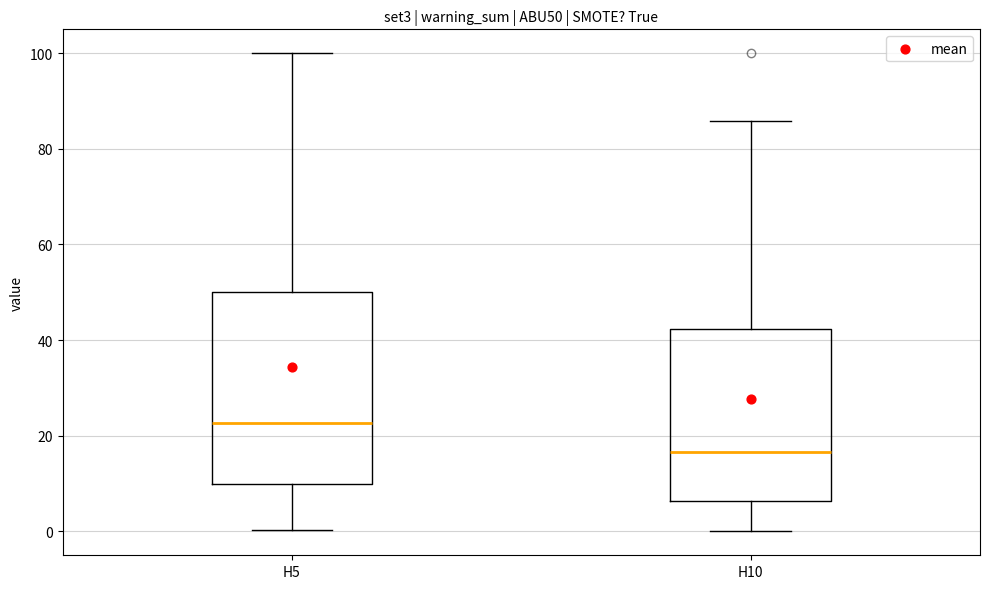

Which box's median line is the lowest?

H10